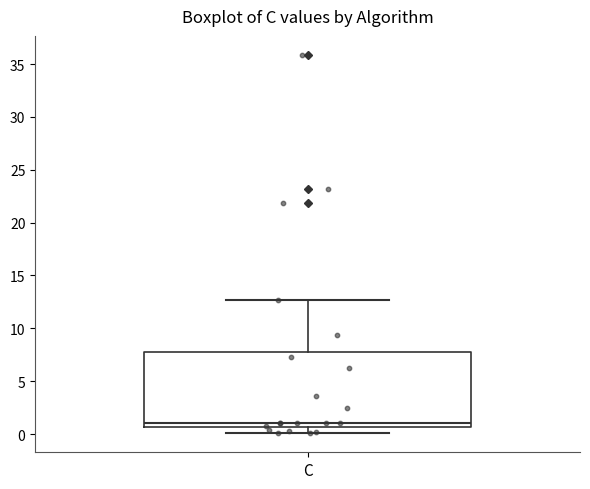

Transcribe this box plot: give where the median line is, the range the box spans, and where the two whiskers end, as read against the y-axis. The values are not printed on the chart, so give them approximately, as read against the axis.

median 1.0, box 0.5 to 8.0, whiskers 0.0 to 12.5